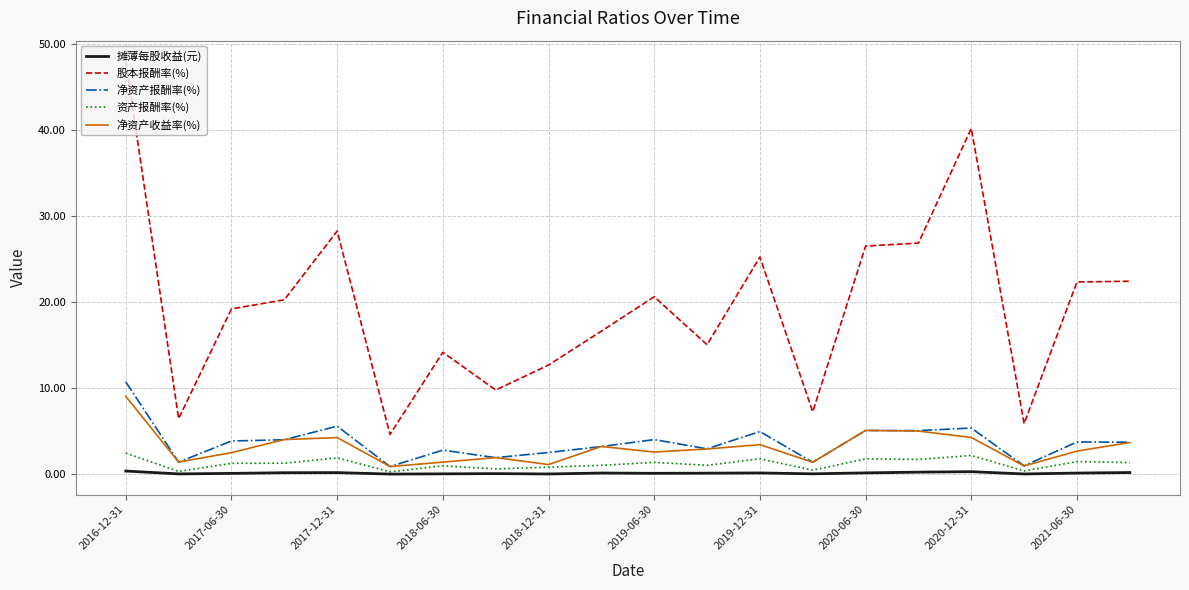

Which series has the widest spread of values?

股本报酬率(%)